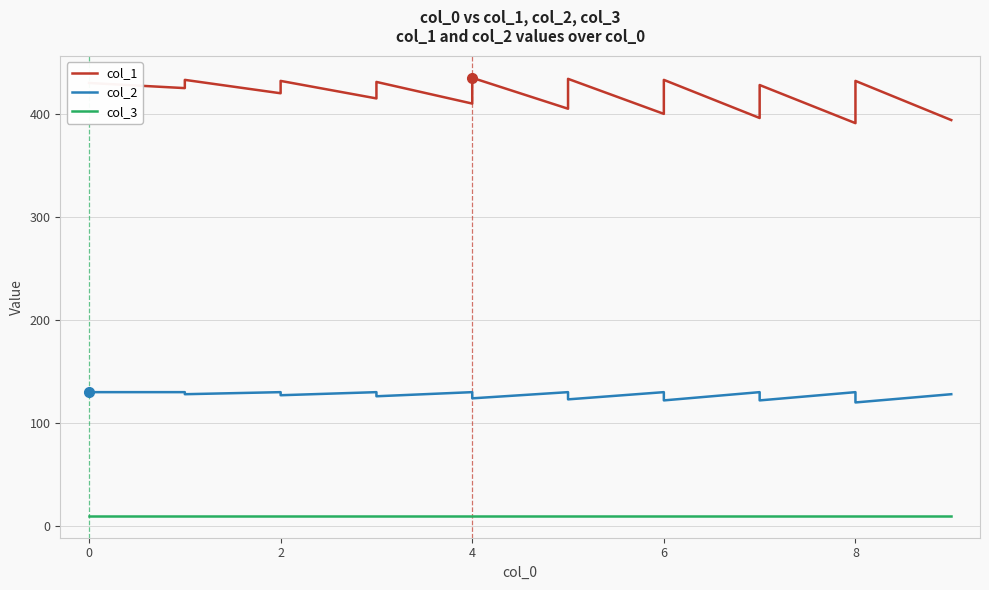

Does the chart display data point markers on the line(s)?

No